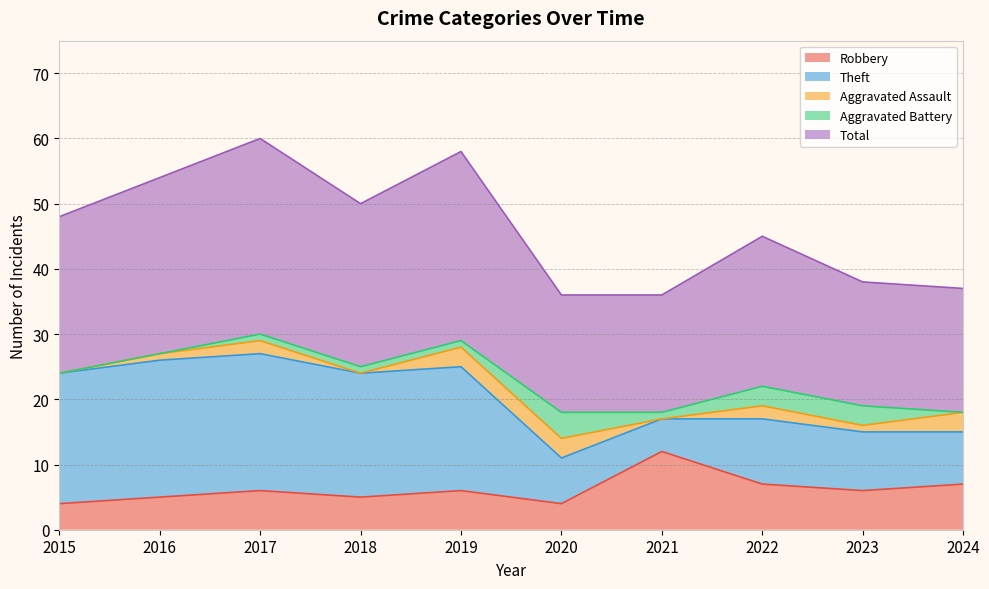

Which has a higher value, 2015 or 2023?

2023